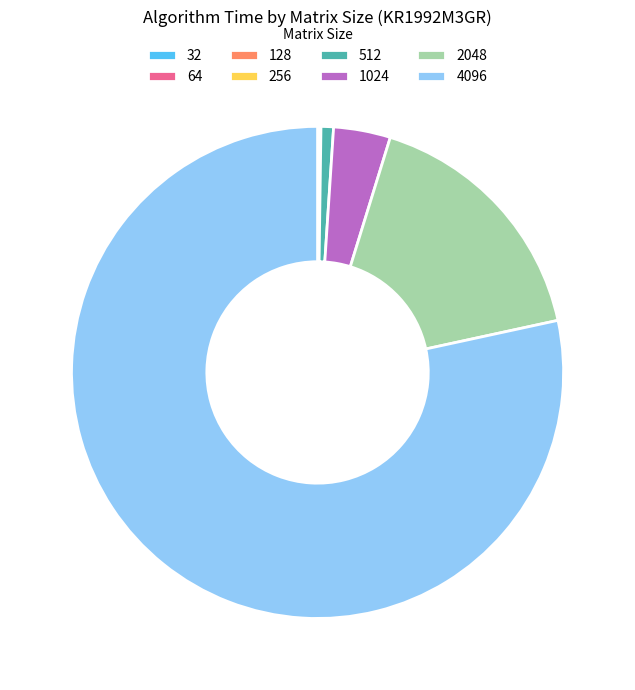

Is there a majority slice in this chart?

Yes